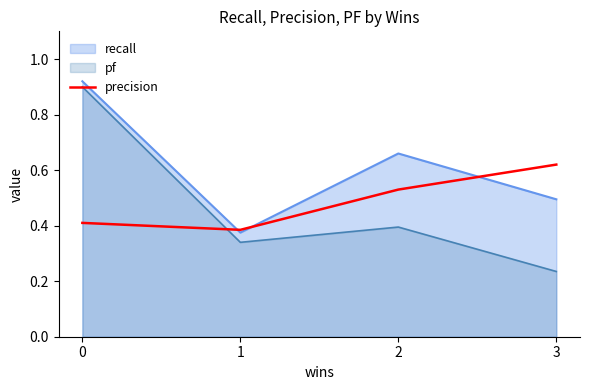

Which series ends up on top after the final intersection of pf and precision?

precision